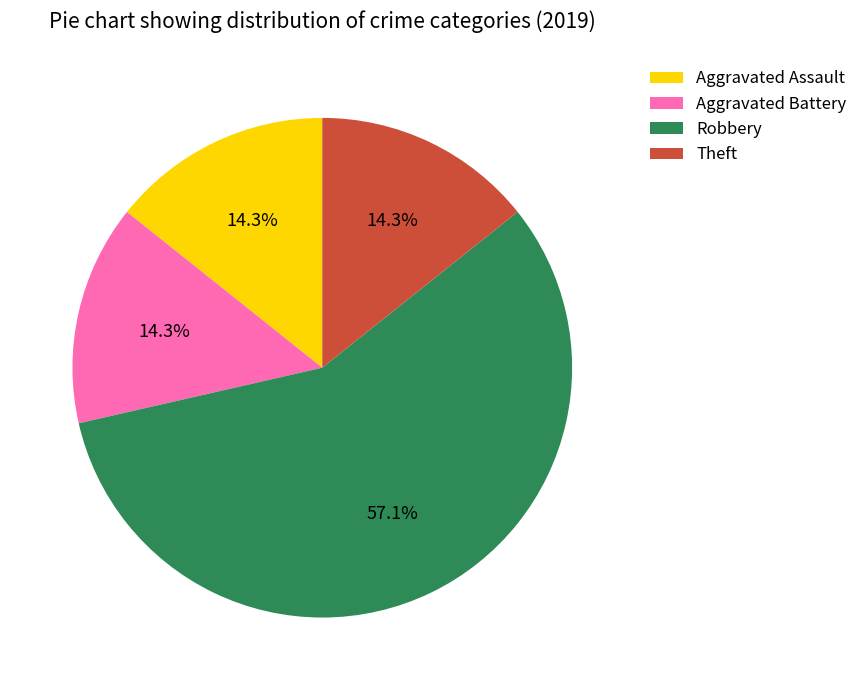

Between Robbery and Theft, which is larger?

Robbery